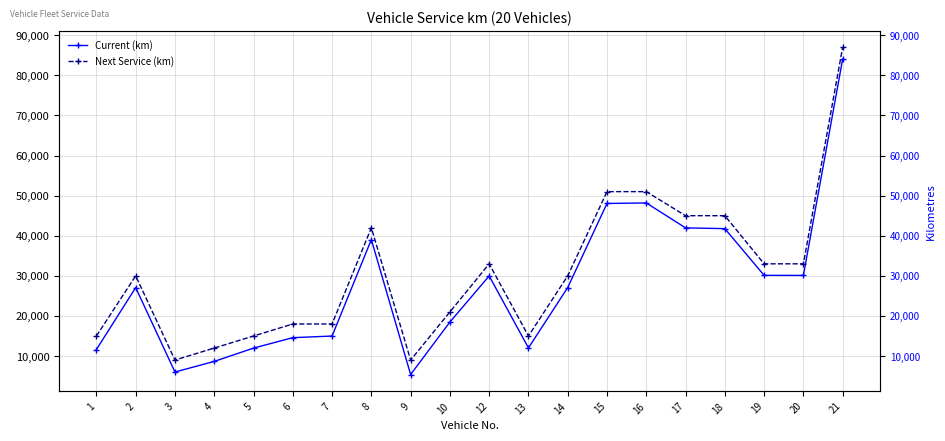

Does the chart have visible grid lines?

Yes